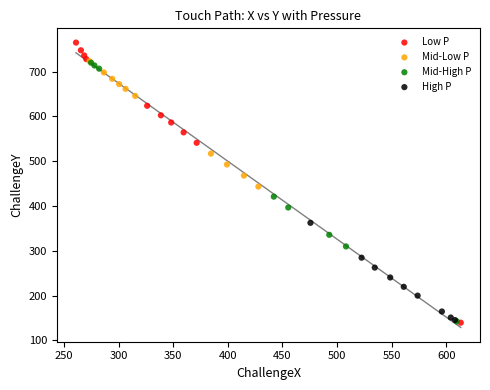

Which series has the largest Y range (max minus min)?

Low P